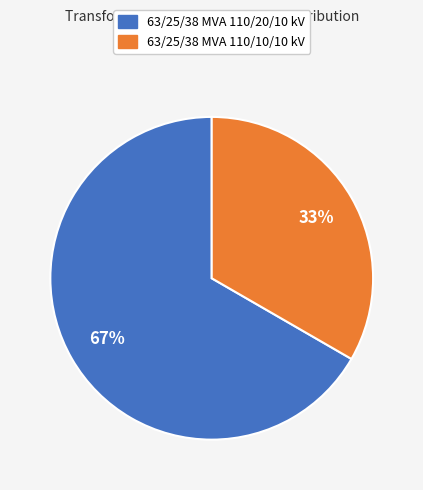

Which slice is the smallest?

63/25/38 MVA 110/10/10 kV